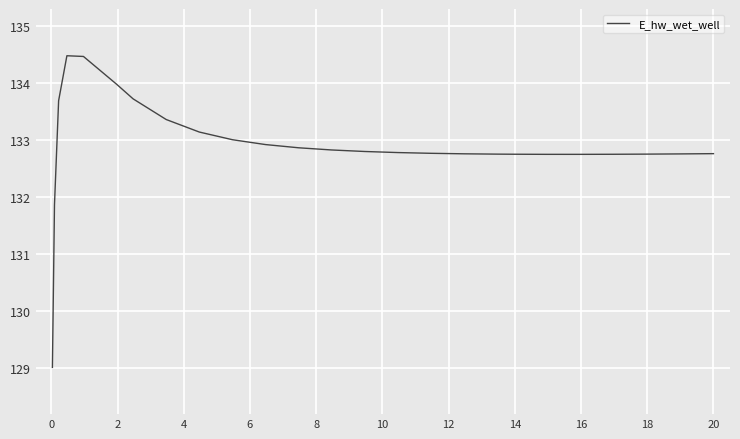

Does the chart display data point markers on the line(s)?

No